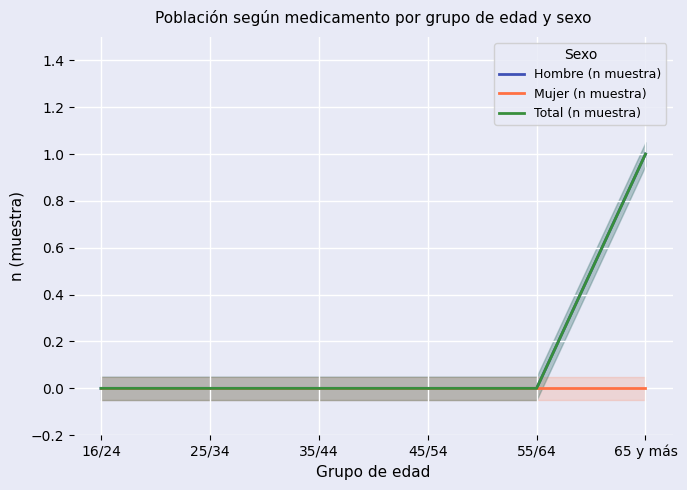

List the series in order of their peak value, highest first.

Hombre (n muestra), Total (n muestra), Mujer (n muestra)